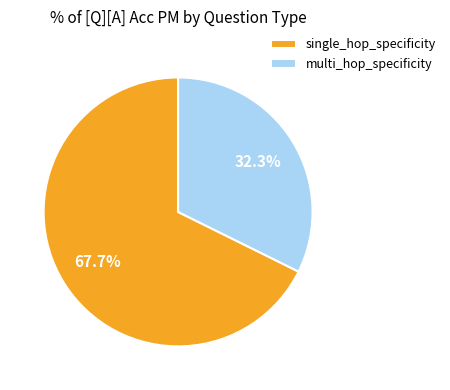

What is the ratio of the value at multi_hop_specificity to the value at single_hop_specificity?

0.5